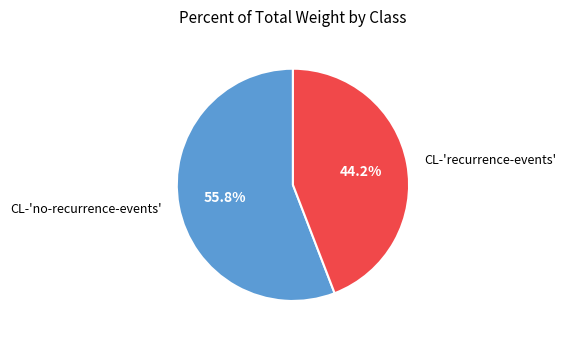

Rank the categories by value from lowest to highest.

CL-'recurrence-events', CL-'no-recurrence-events'